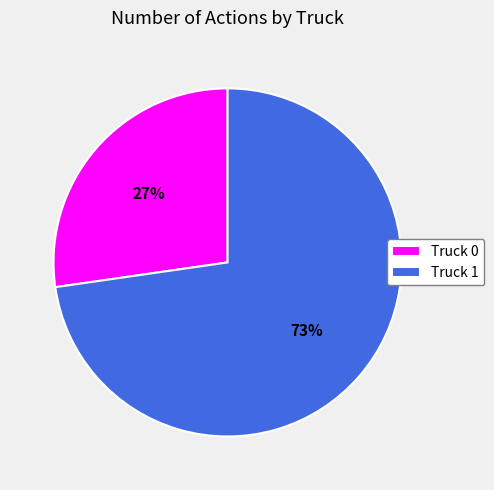

How many slices are in this pie chart?

2